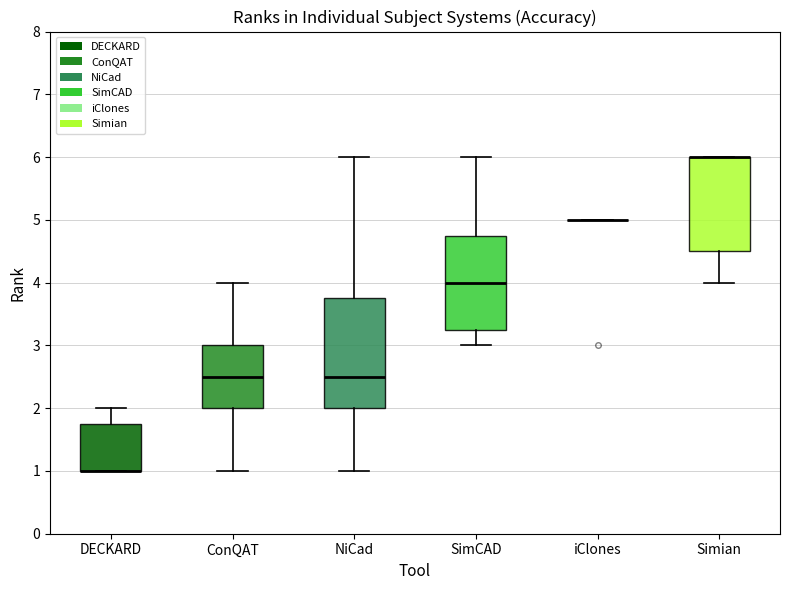

Which box is the tallest, from its lower edge to its upper edge?

NiCad